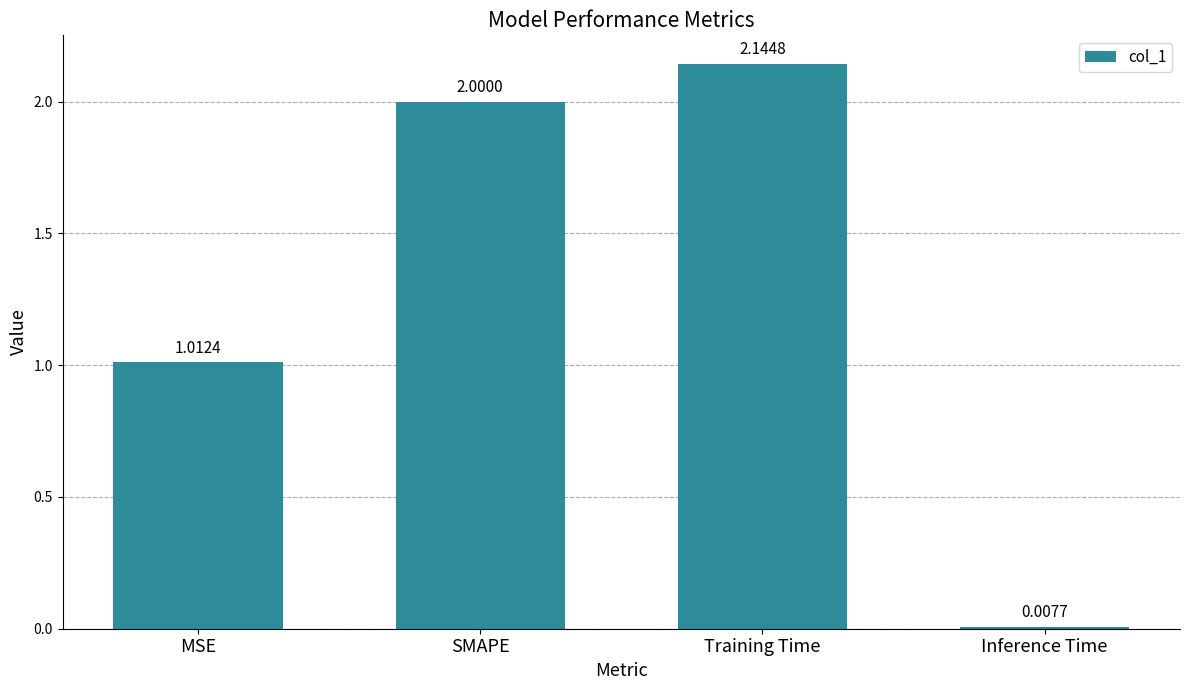

Which category has the lowest value across all series?

Inference Time